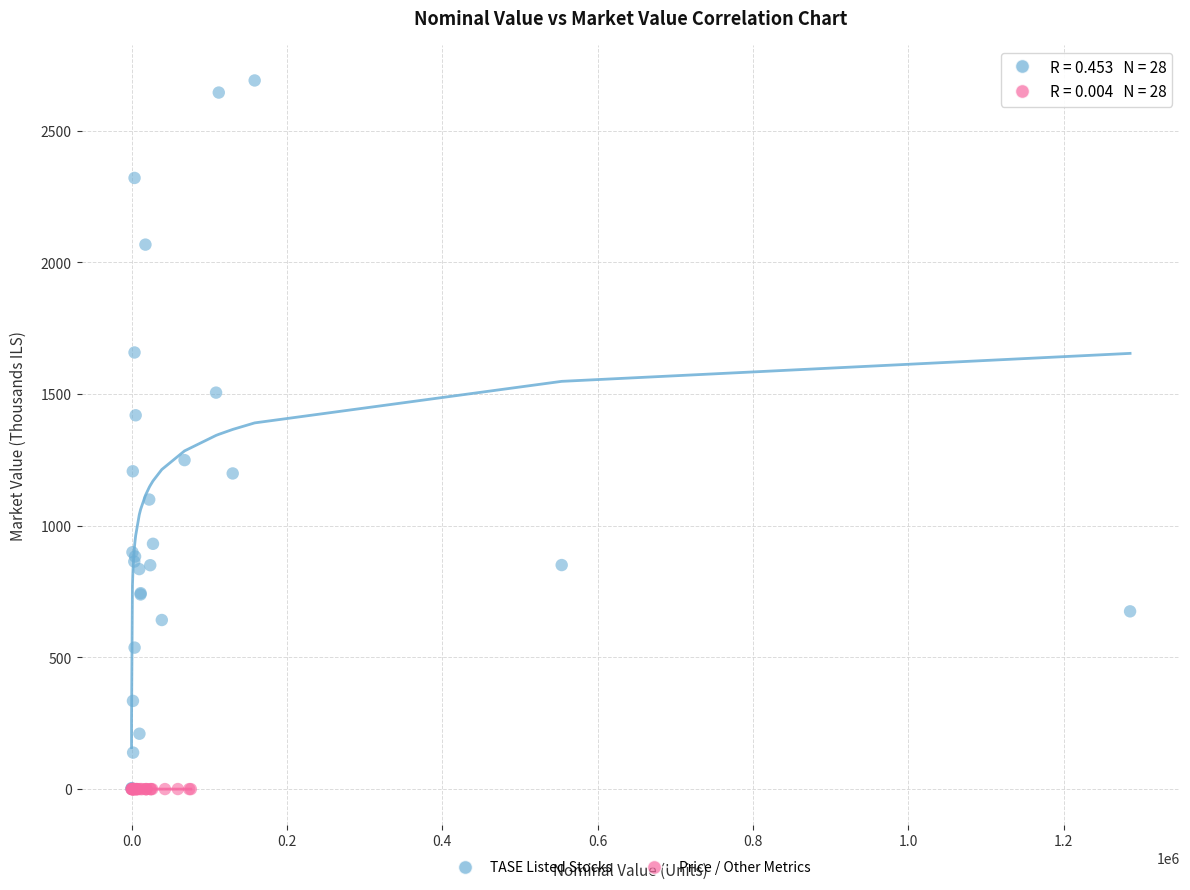

Which series contains the highest Y value?

TASE Listed Stocks